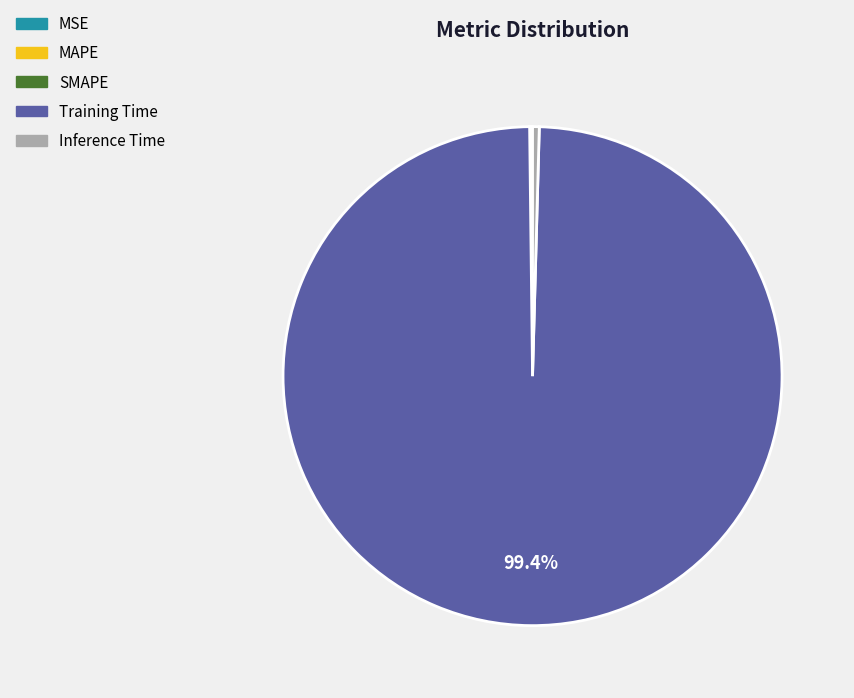

Which slice is the largest?

Training Time